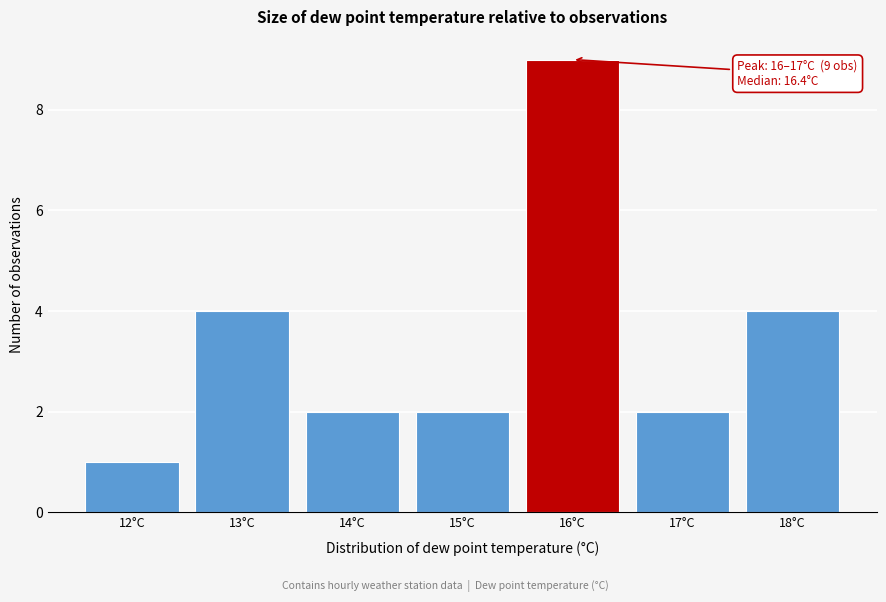

Reading left to right, what are all the values shown in this chart?

1	4	2	2	9	2	4